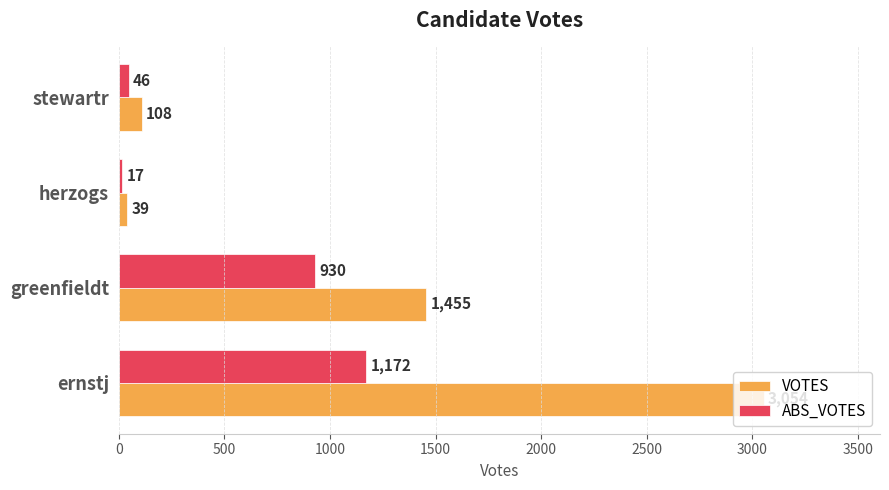

Which series changed the most between ernstj and greenfieldt?

VOTES